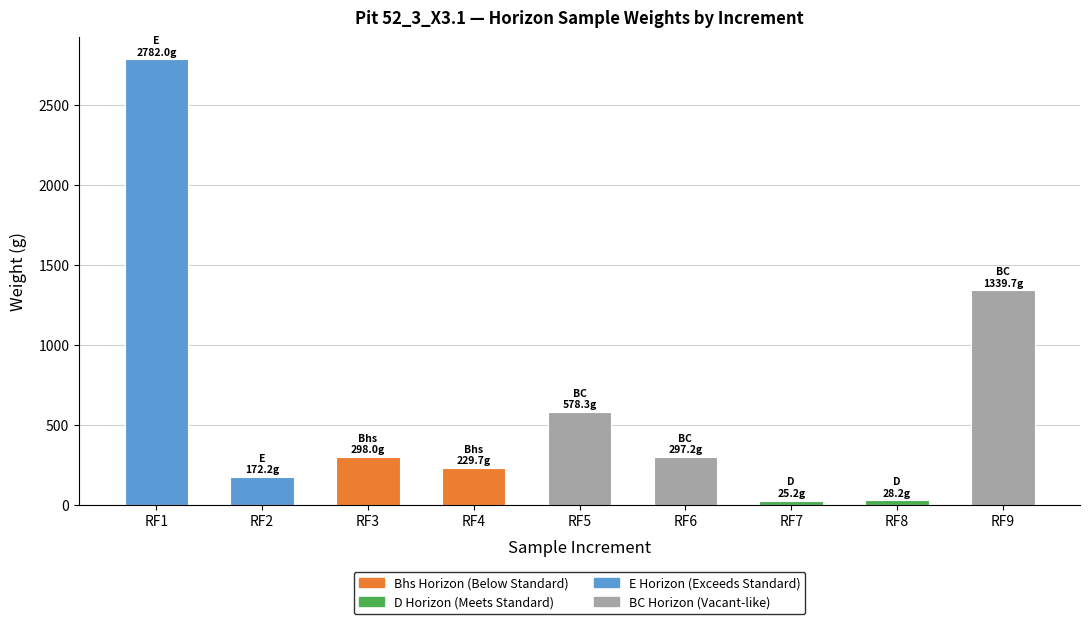

Are the bars grouped side by side (vs. stacked)?

Yes